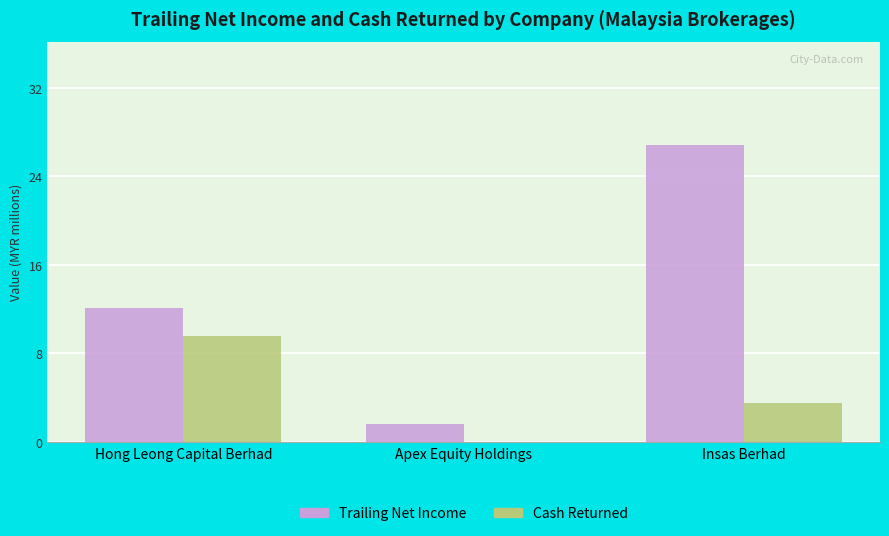

Are the bars horizontal?

No